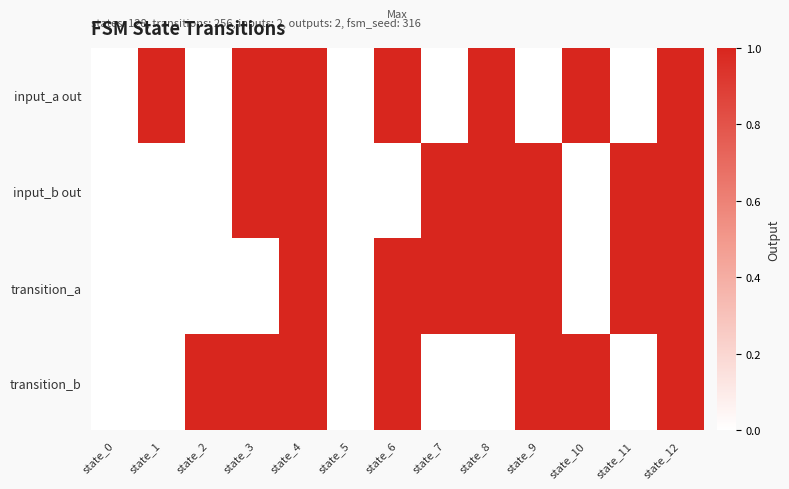

At how many categories does at least one series exceed 0?

11